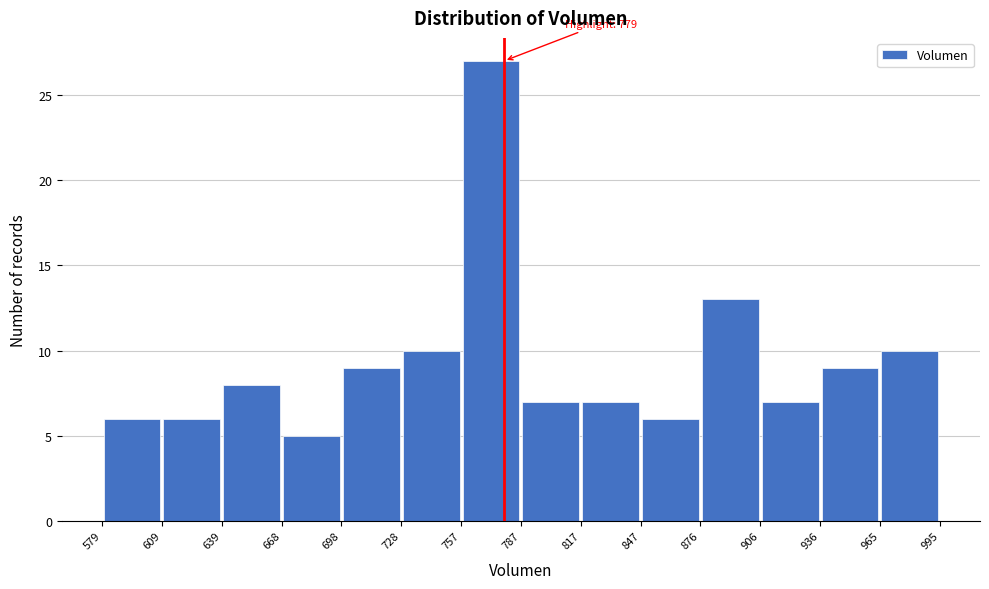

Which range on the x-axis has the tallest bar?

757 to 787